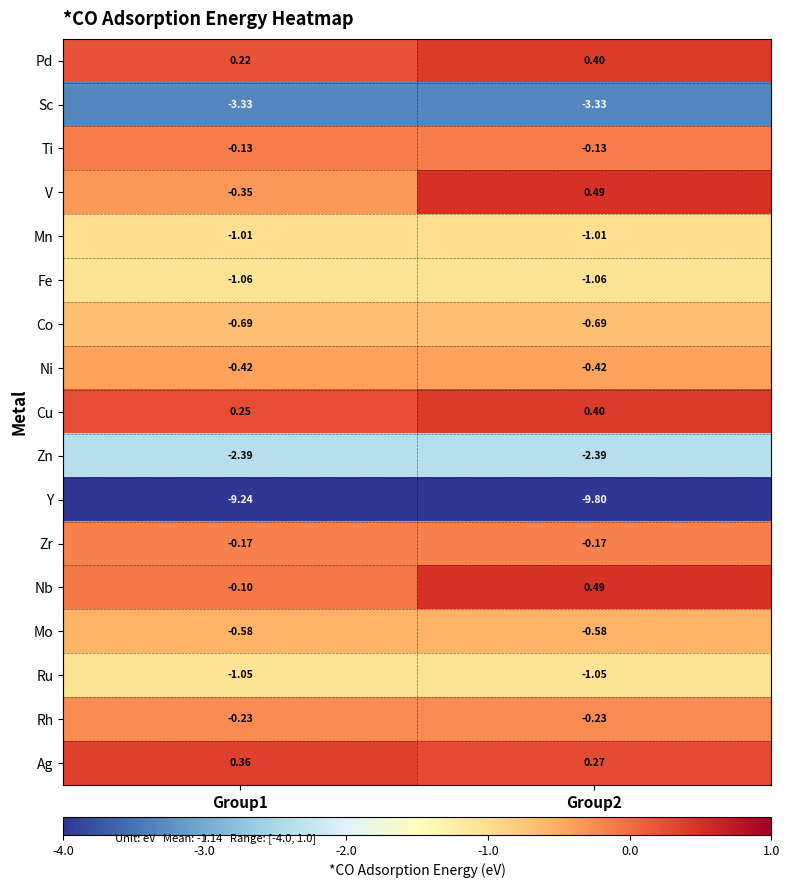

Which series has the largest range (max minus min)?

V